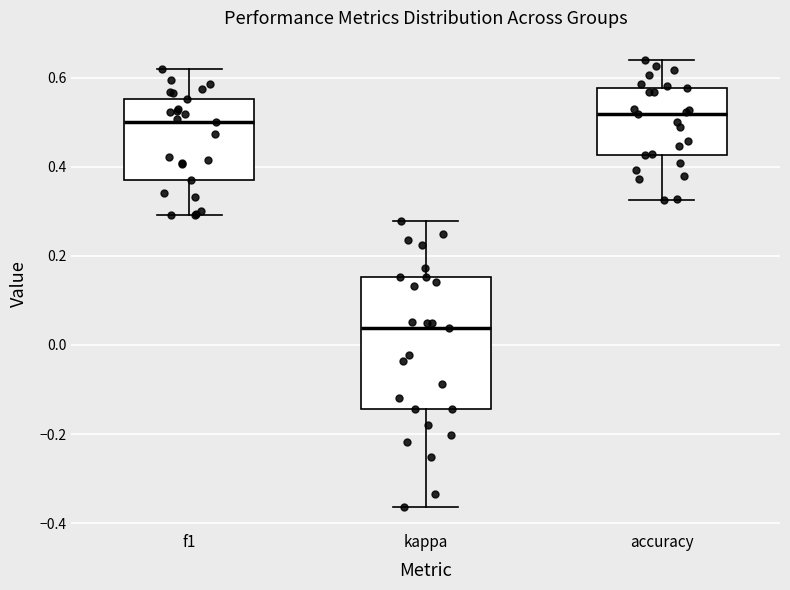

Reading left to right, read every box against the y-axis: the position of its median line, the range the box covers, and the ends of its whiskers. The values are not printed on the chart, so give them approximately, as read against the axis.

f1: median 0.50, box 0.38 to 0.56, whiskers 0.30 to 0.62
kappa: median 0.04, box -0.14 to 0.16, whiskers -0.36 to 0.28
accuracy: median 0.52, box 0.42 to 0.58, whiskers 0.32 to 0.64